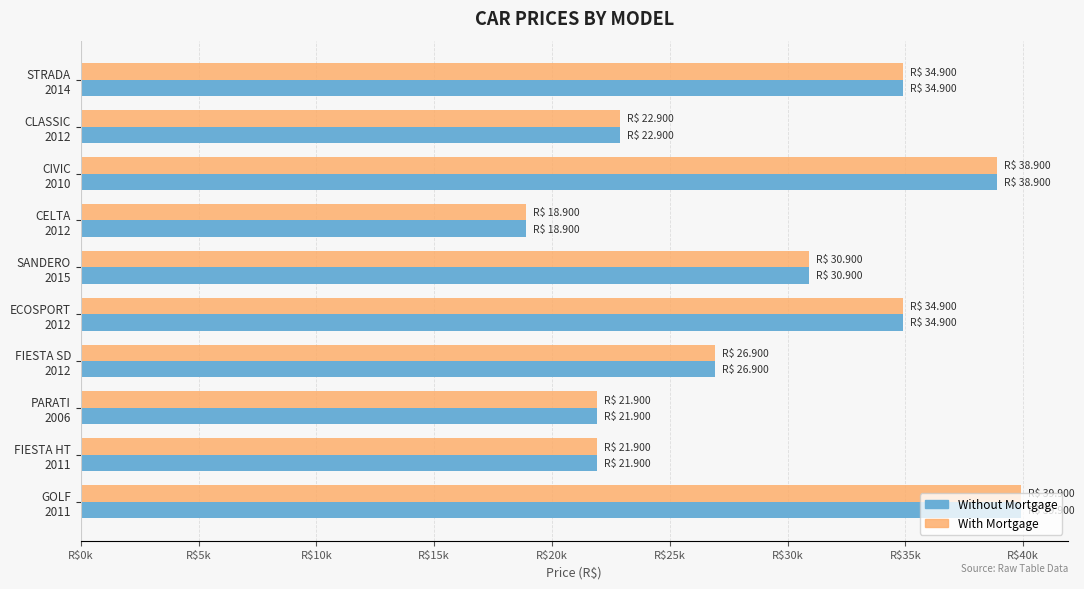

What are all the series names shown in the legend?

Without Mortgage, With Mortgage